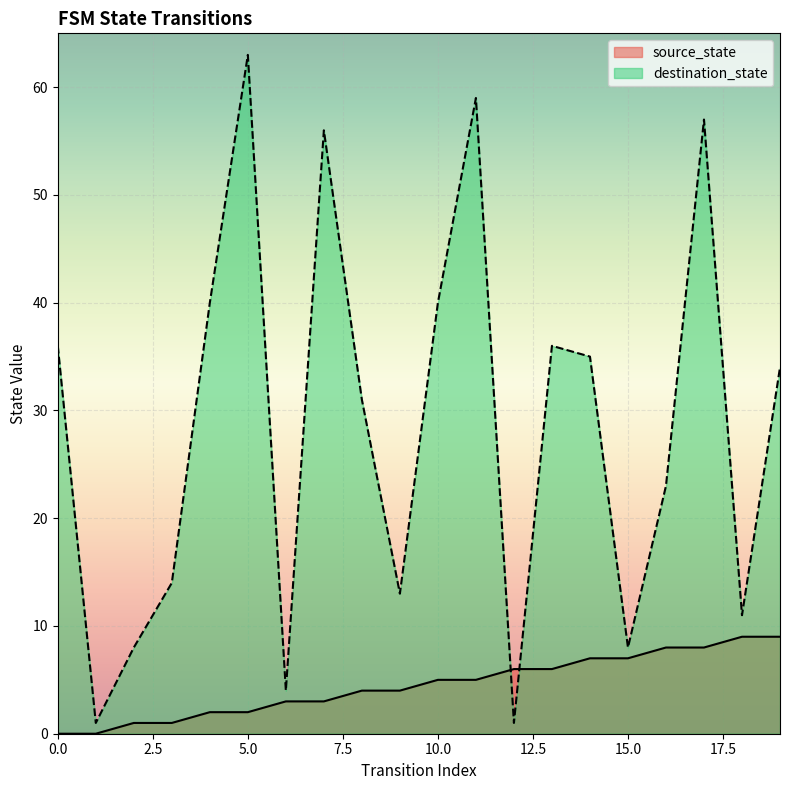

True or false: source_state and destination_state intersect in this chart.

True